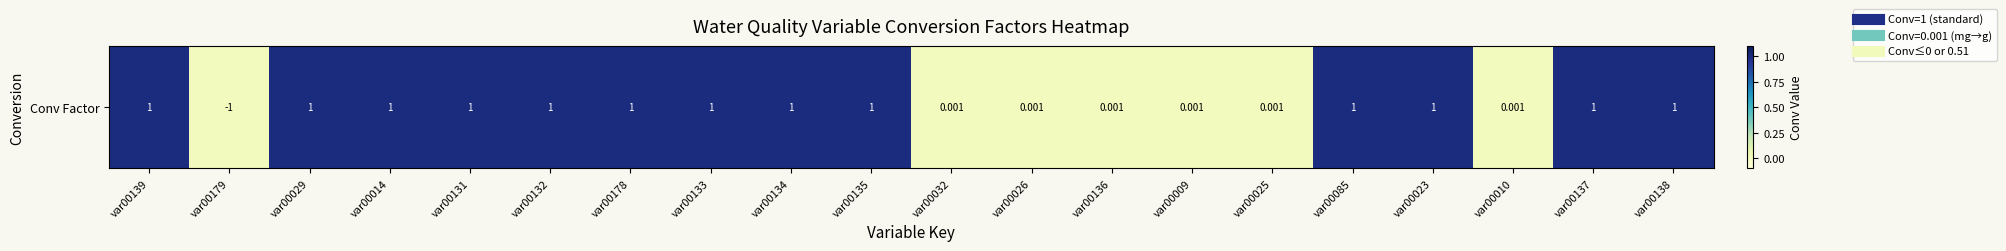

Which category has the lowest value across all series?

var00179